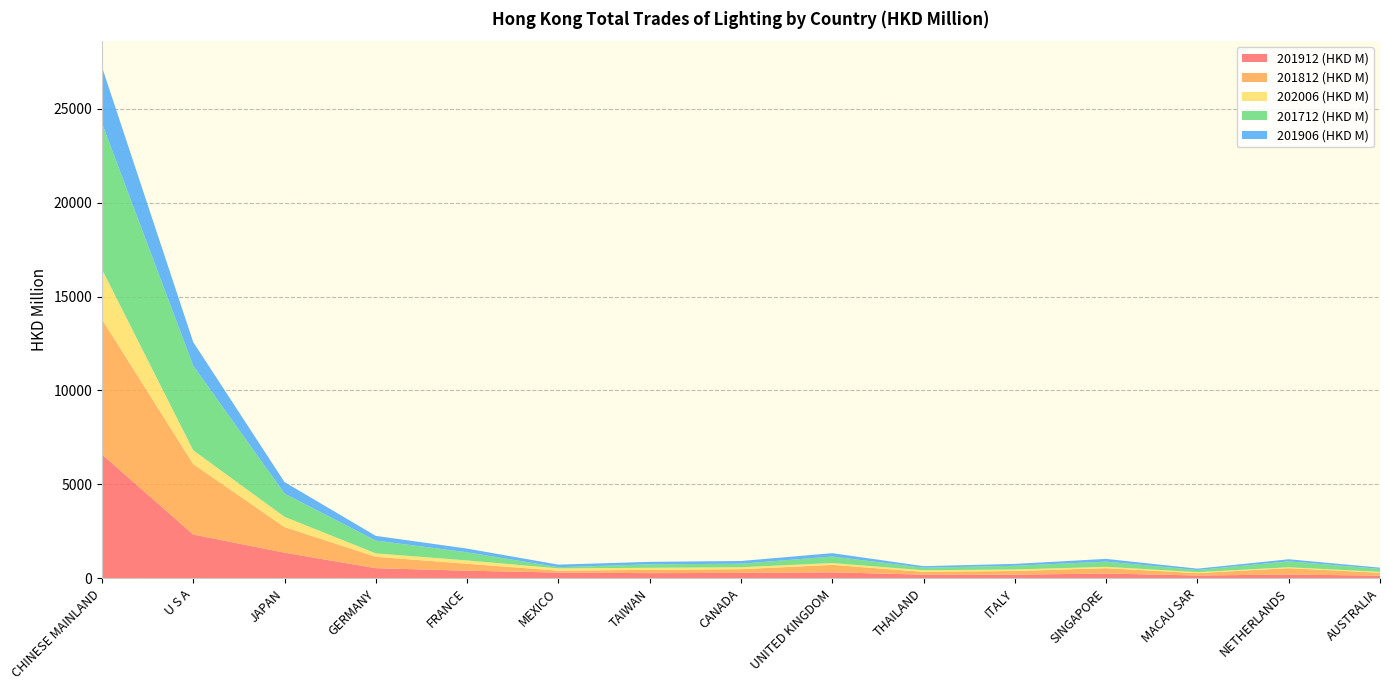

Reading left to right, extract all data points from this chart.

201912 (HKD M): 6600.2	2334.2	1366.4	542.9	407.9	309.0	277.5	289.5	321.9	196.6	196.2	258.5	152.2	202.5	145.9
201812 (HKD M): 7194.5	3749.4	1364.8	604.6	369.3	101.3	174.2	200.0	396.5	149.2	196.3	283.5	125.3	340.2	151.9
202006 (HKD M): 2659.9	734.8	545.2	181.6	176.9	120.5	110.2	102.6	95.9	86.0	79.3	72.1	52.0	47.4	46.9
201712 (HKD M): 7786.1	4500.5	1236.0	679.8	432.3	62.1	184.2	187.1	347.8	134.3	197.2	276.0	113.8	316.0	158.2
201906 (HKD M): 2992.2	1260.3	614.2	253.3	198.1	137.9	133.1	145.0	179.2	83.3	101.0	146.6	73.2	110.7	67.7